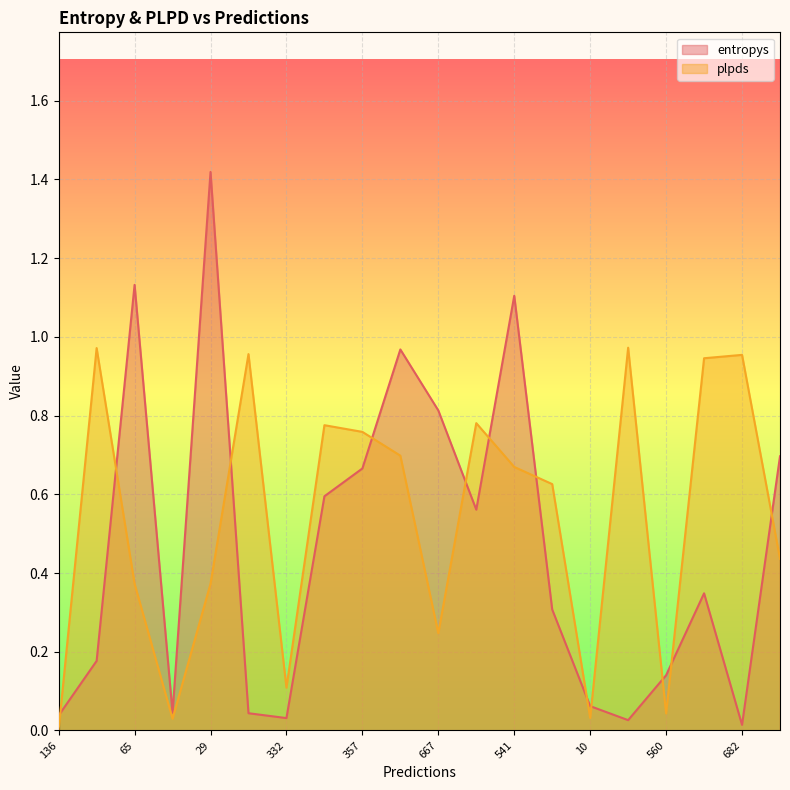

List the series in order of their peak value, lowest first.

plpds, entropys